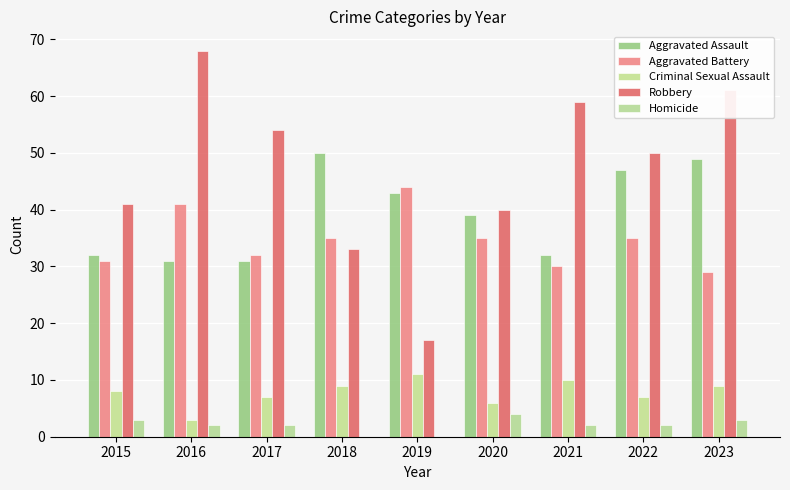

How many series are shown in this chart?

5